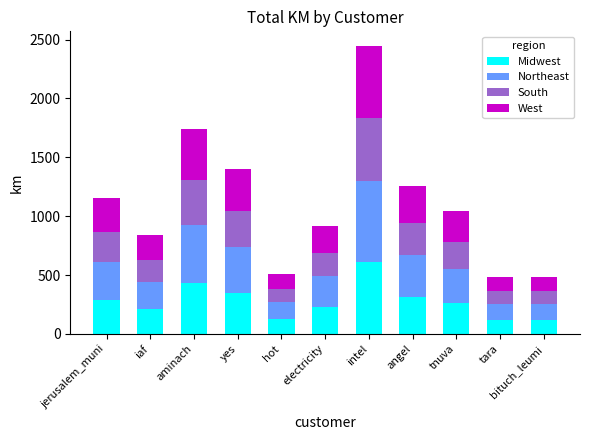

What is the minimum value for Midwest?

120.9